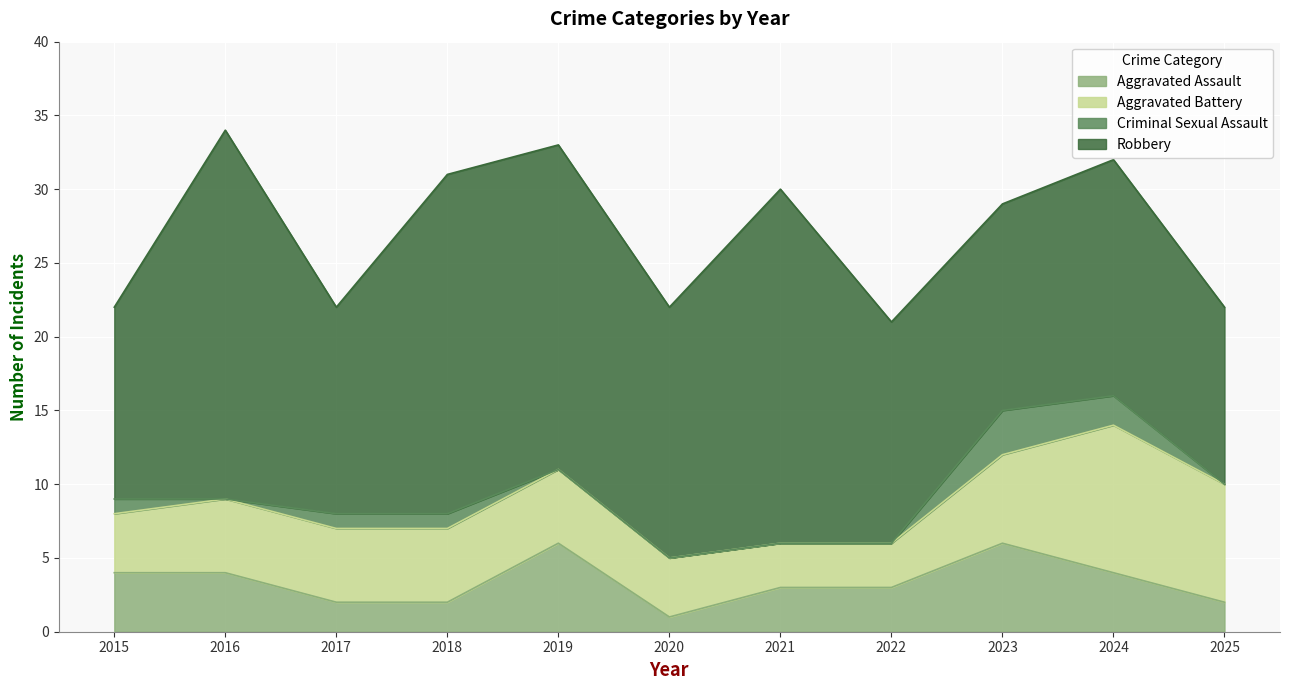

Reading left to right, extract all data points from this chart.

Aggravated Assault: 2015=4	2016=4	2017=2	2018=2	2019=6	2020=1	2021=3	2022=3	2023=6	2024=4	2025=2
Aggravated Battery: 2015=4	2016=5	2017=5	2018=5	2019=5	2020=4	2021=3	2022=3	2023=6	2024=10	2025=8
Criminal Sexual Assault: 2015=1	2016=0	2017=1	2018=1	2019=0	2020=0	2021=0	2022=0	2023=3	2024=2	2025=0
Robbery: 2015=13	2016=25	2017=14	2018=23	2019=22	2020=17	2021=24	2022=15	2023=14	2024=16	2025=12